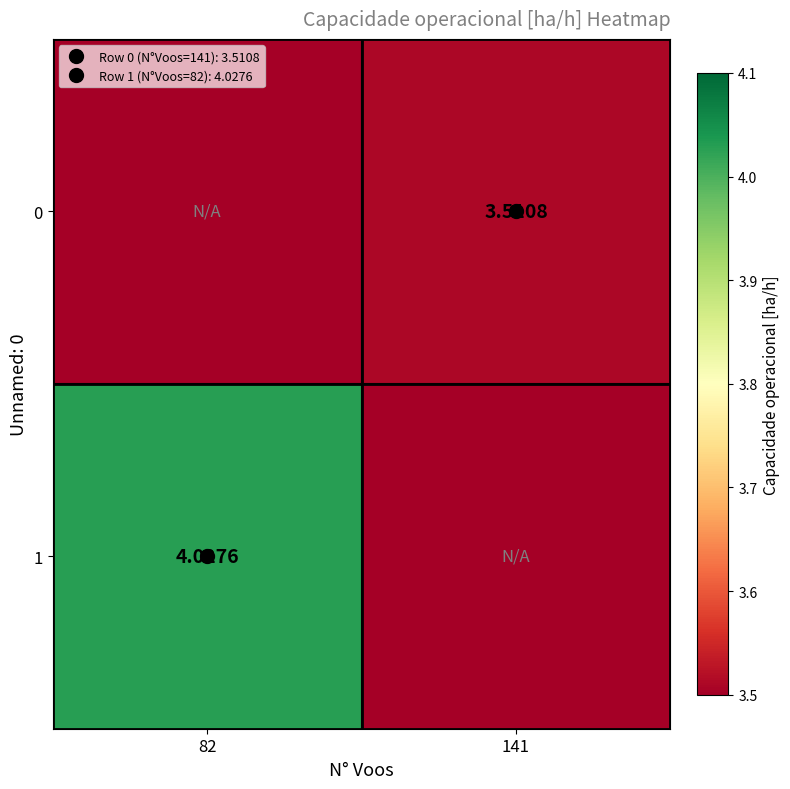

At which label does 0 first exceed 3?

141